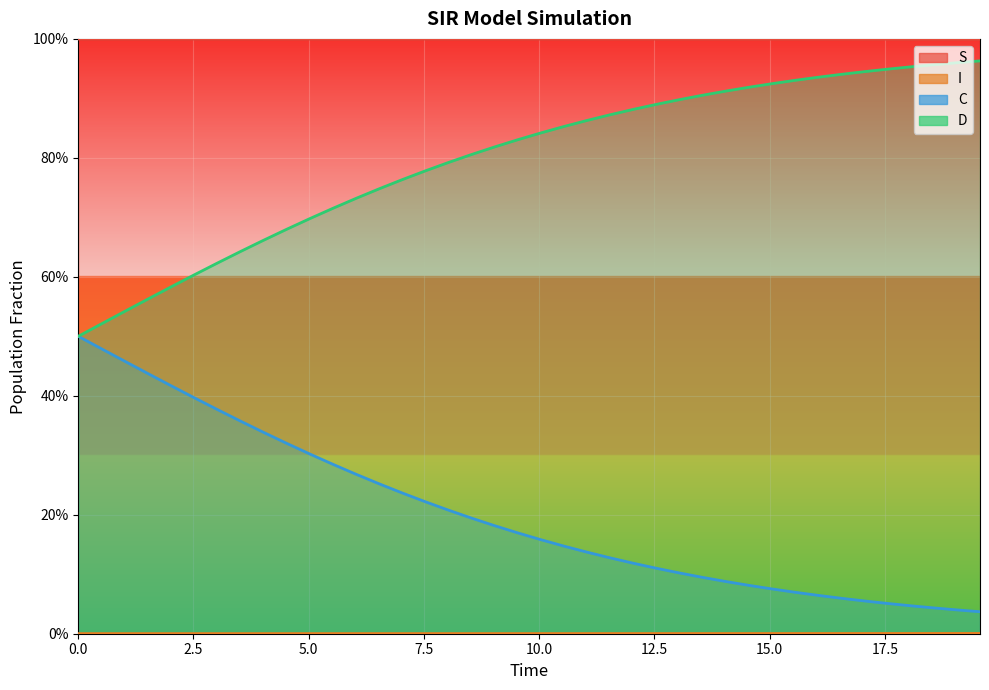

True or false: D has more than 0 points higher than both neighbors.

False